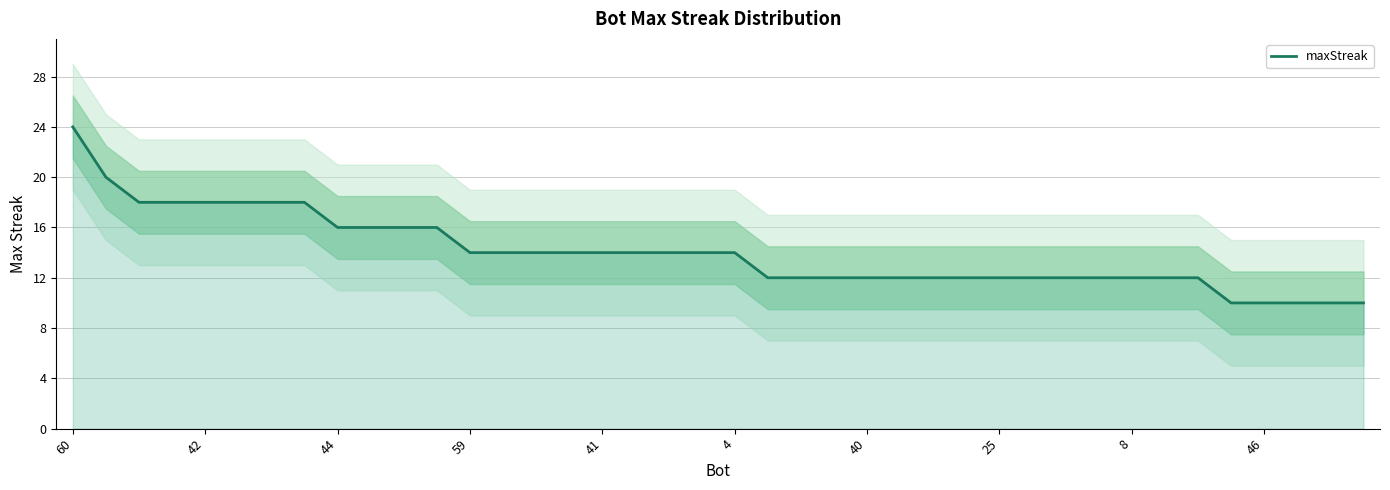

The chart shows a value of 14 at 13. True or false?

True